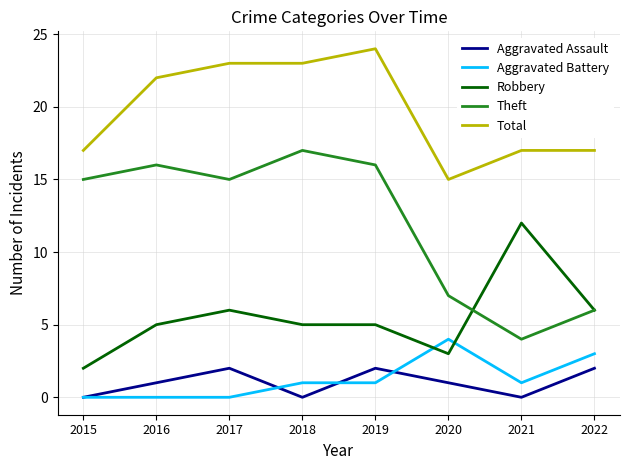

Is this an area chart (filled region under the line)?

No